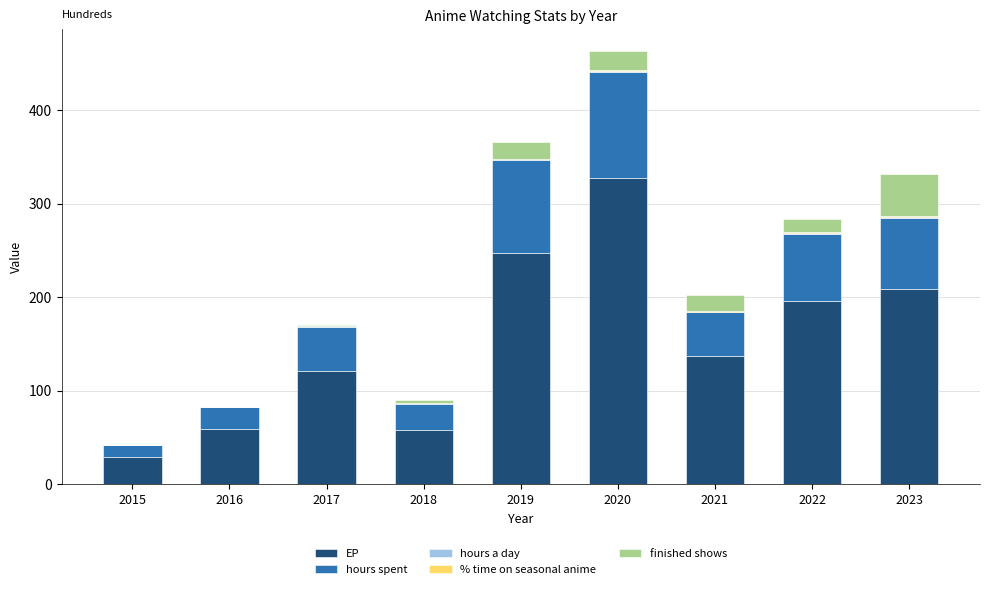

True or false: EP has a value of 29.6 at 2015.

True